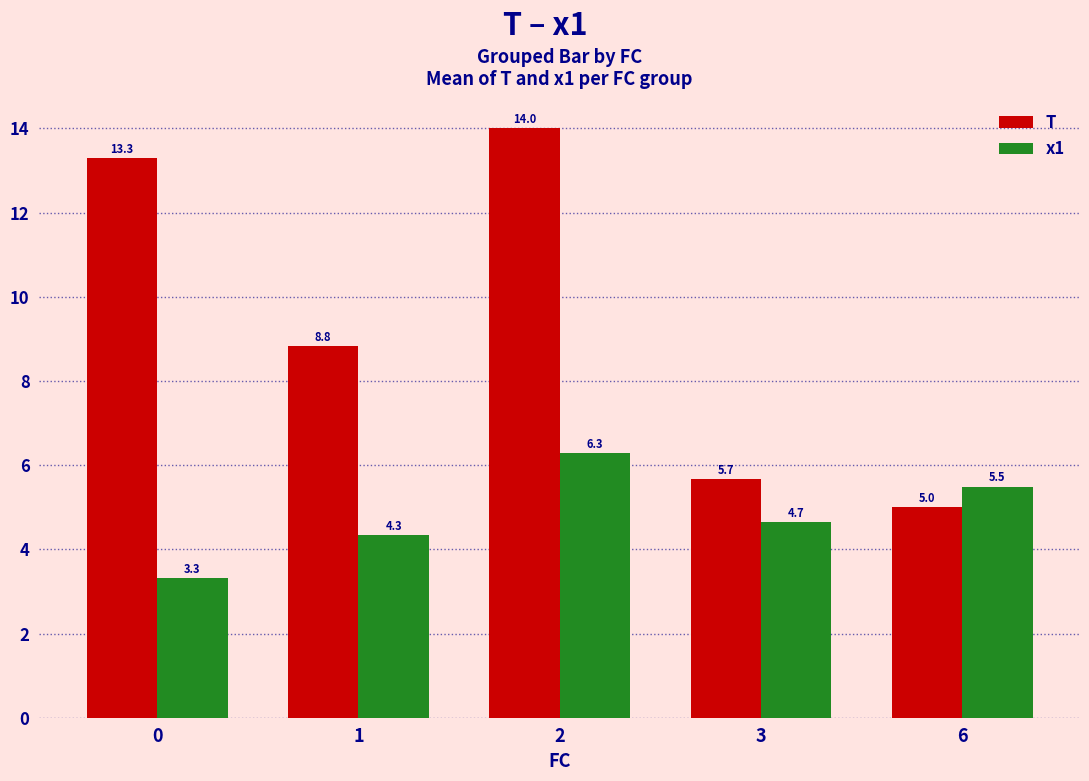

Are the bars grouped side by side (vs. stacked)?

Yes